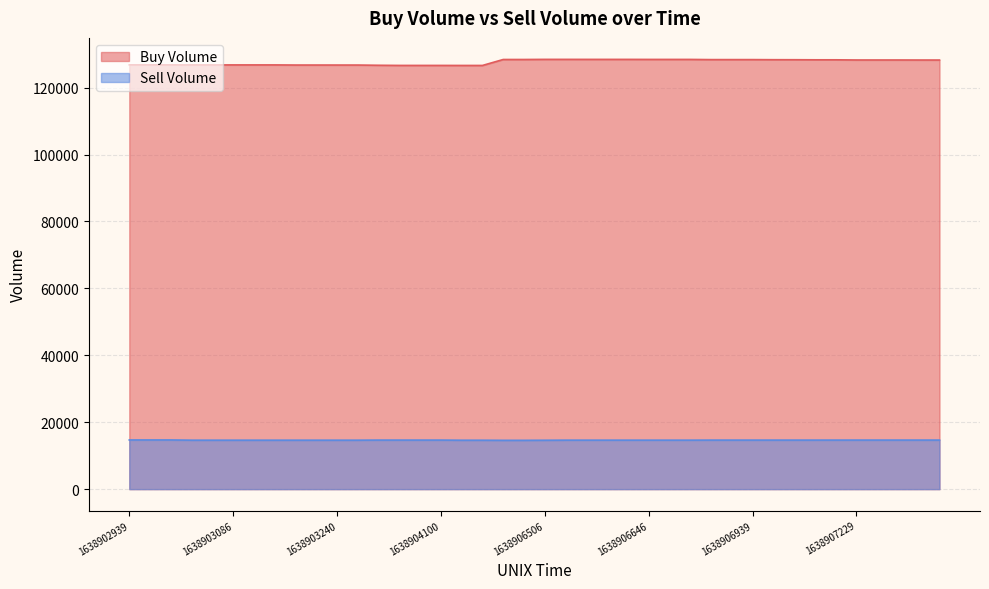

Which series has the largest total across all categories?

Buy Volume